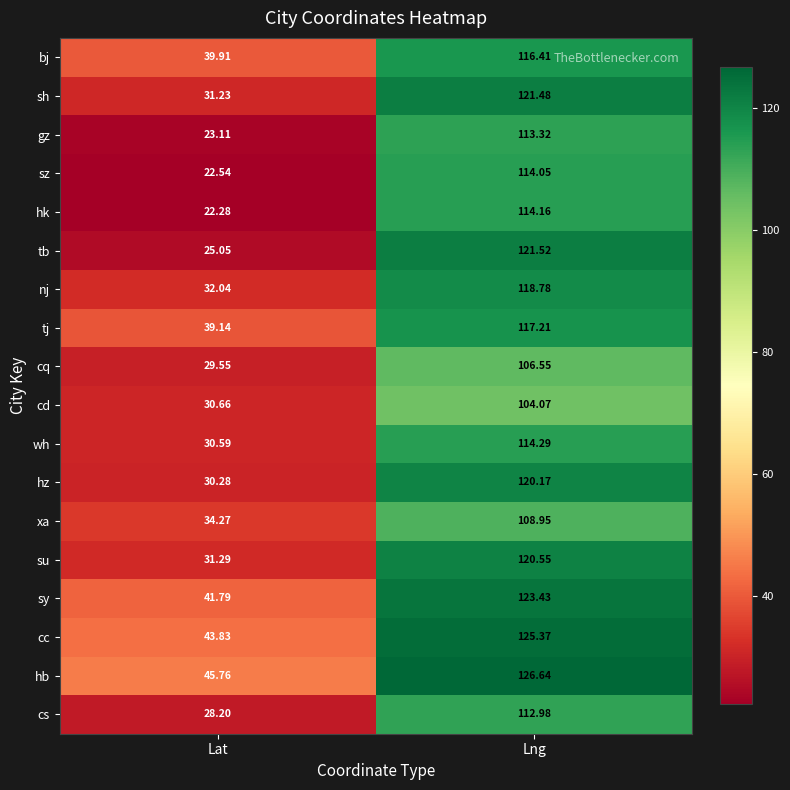

What is the spread (max minus min) of values at Lng?

22.6